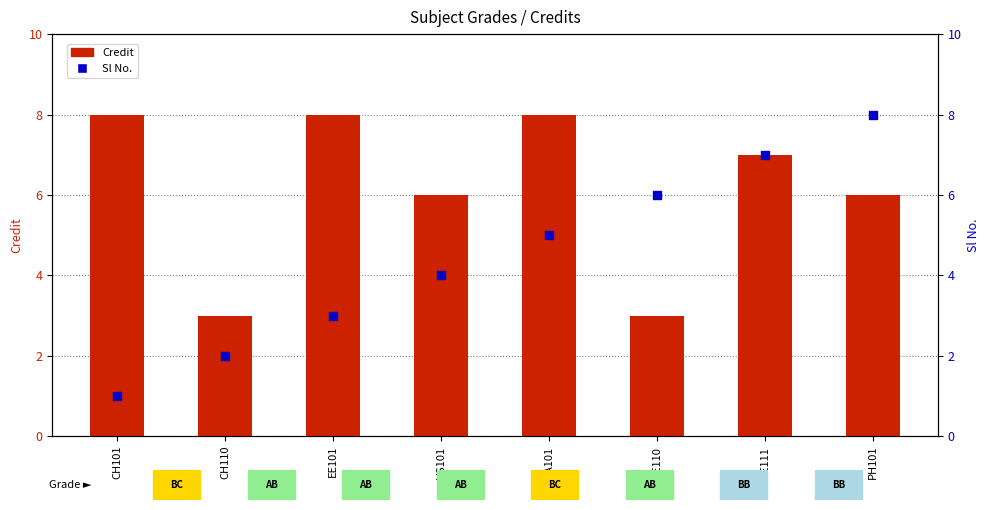

At which category is the sum across all series the highest?

ME111